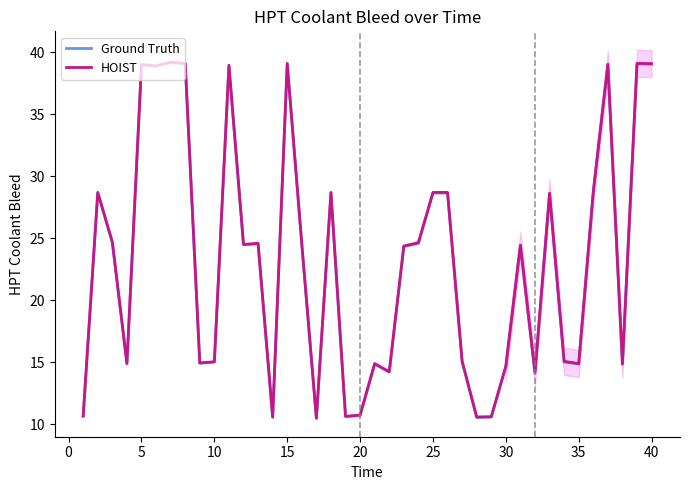

What is the highest value of the HOIST series?

39.2